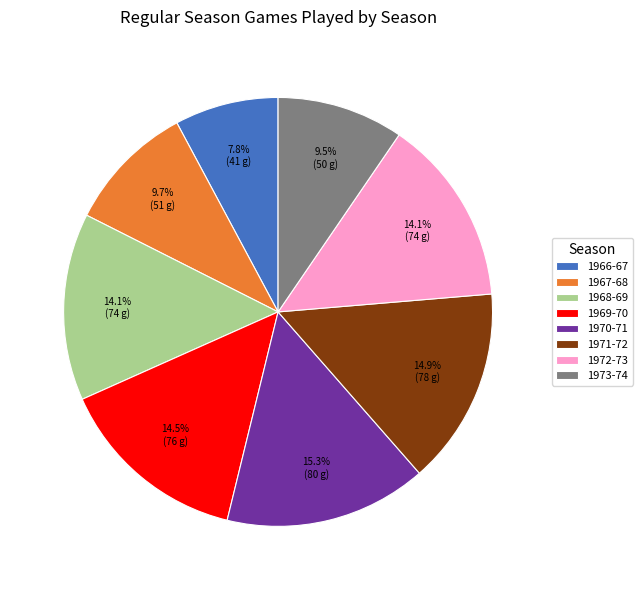

Is it true that 1971-72 is 15% of the pie?

True